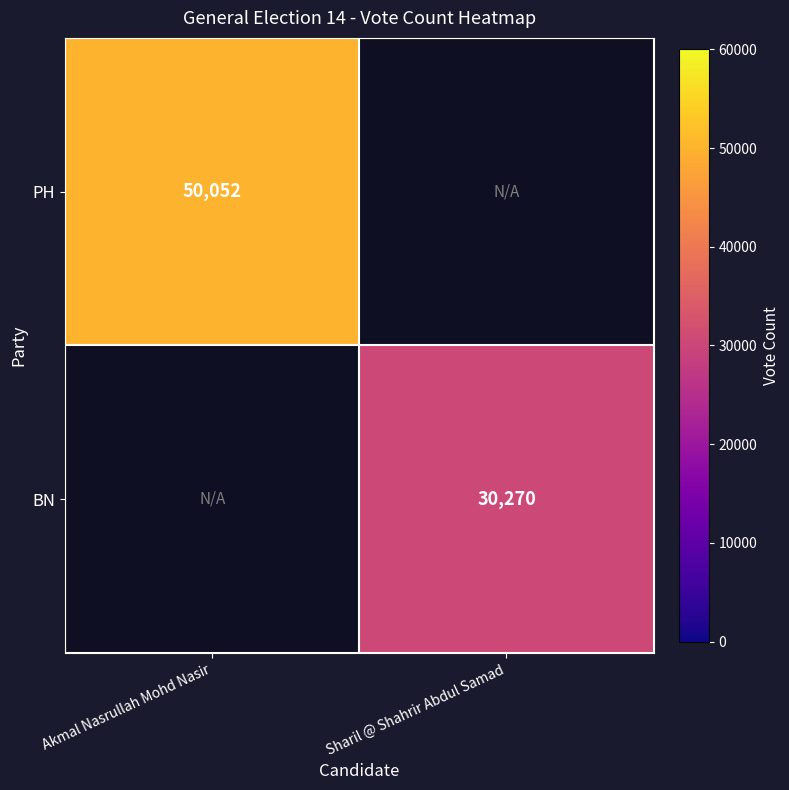

The BN series shows 51420 at Sharil @ Shahrir Abdul Samad. True or false?

False